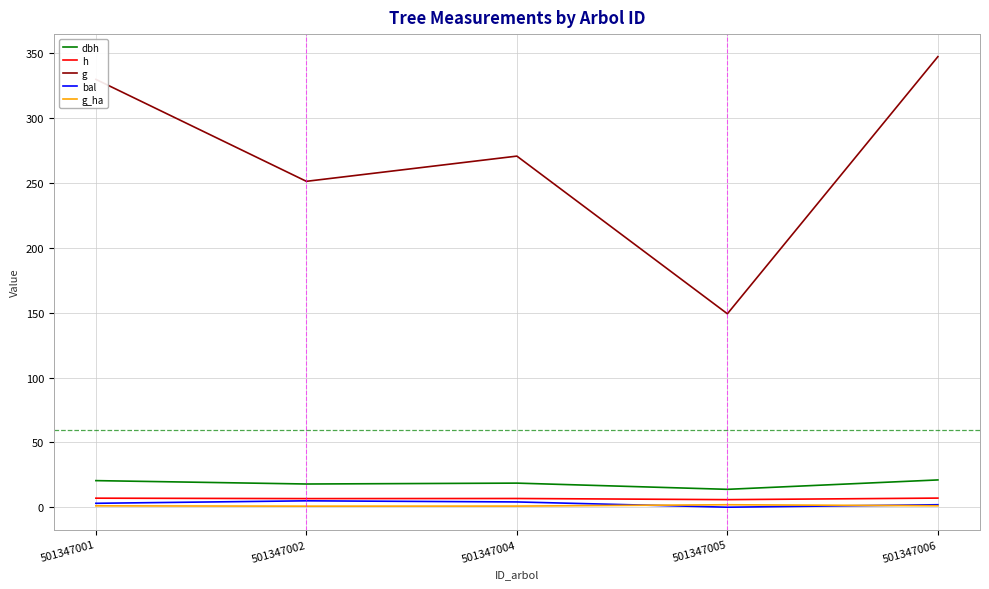

At which category does the chart reach its peak across all series?

501347006